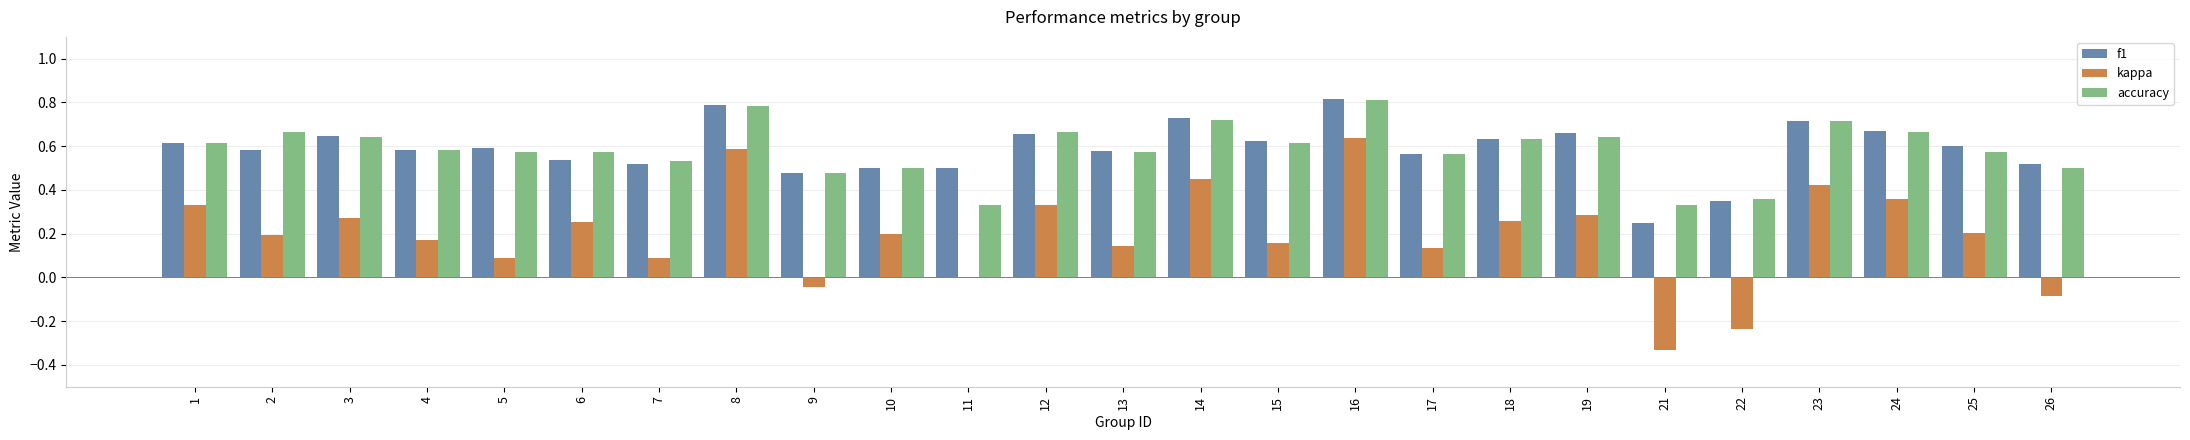

What is the sum of all f1 values?

14.7